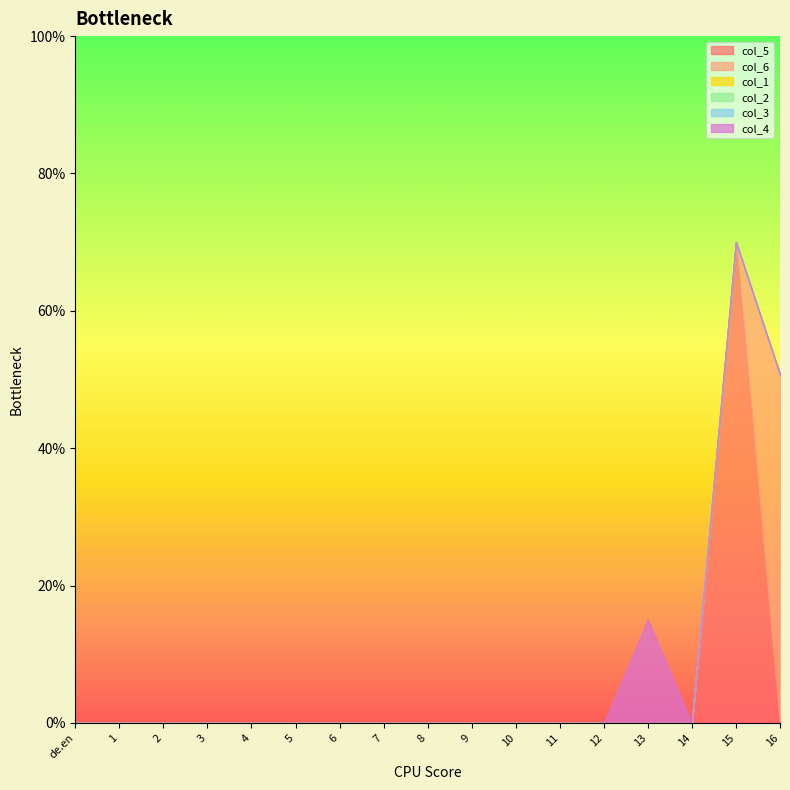

Does the chart display data point markers on the line(s)?

No